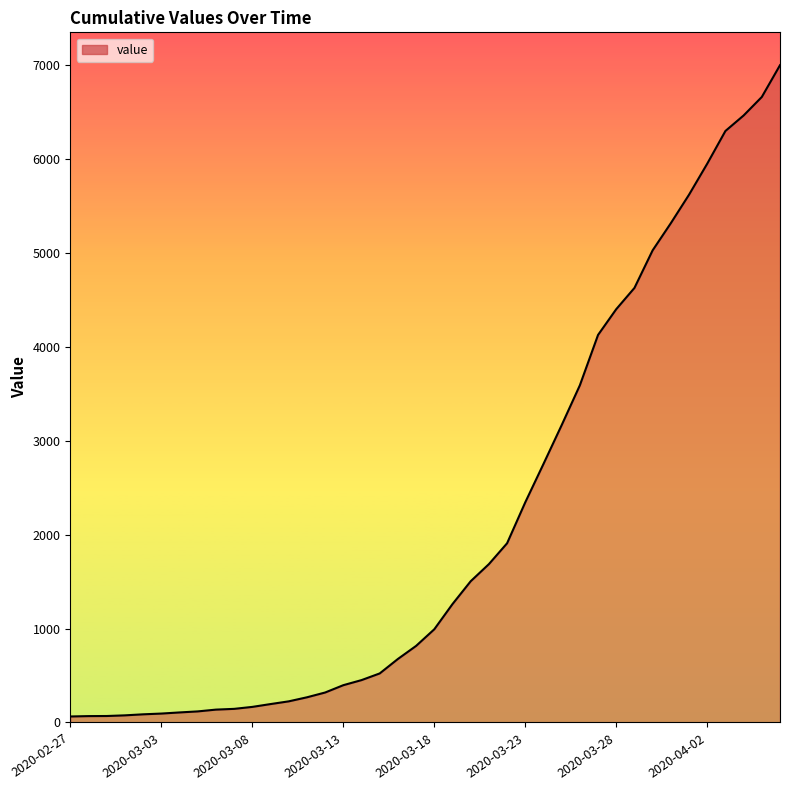

What is the average value?

2141